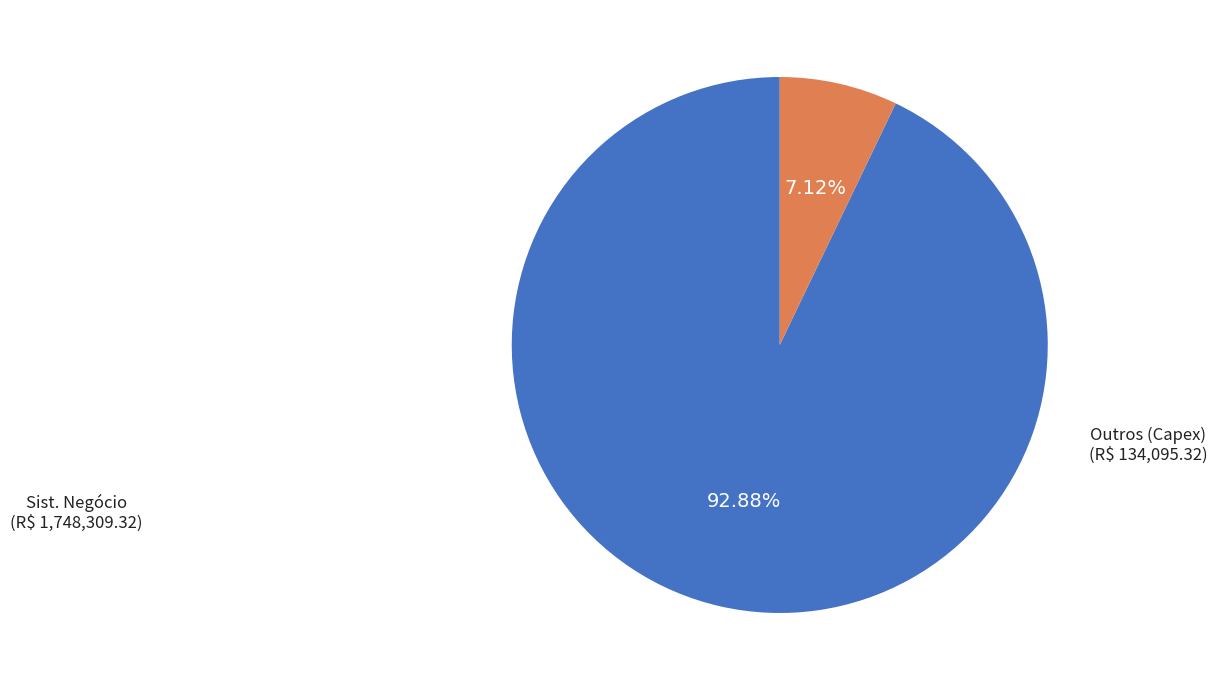

To the nearest percent, what is the difference between the largest and smallest slice percentages?

86%